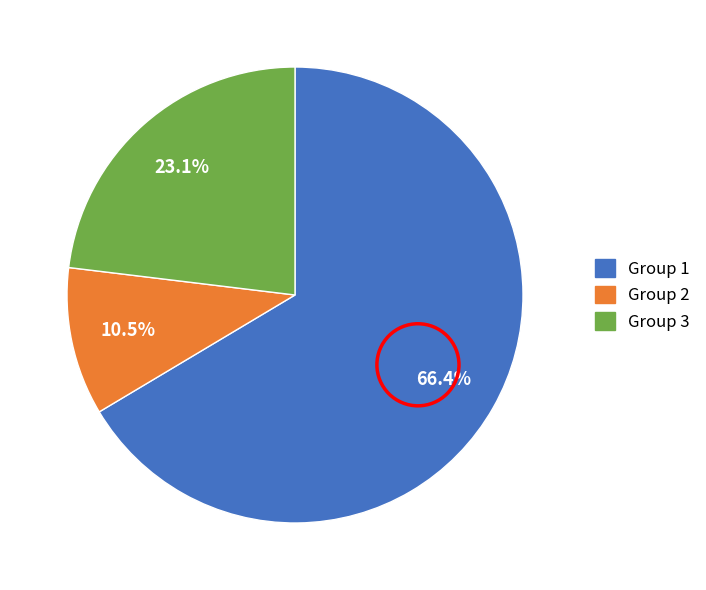

Approximately how many times larger is the value at Group 3 compared to Group 1?

0.3